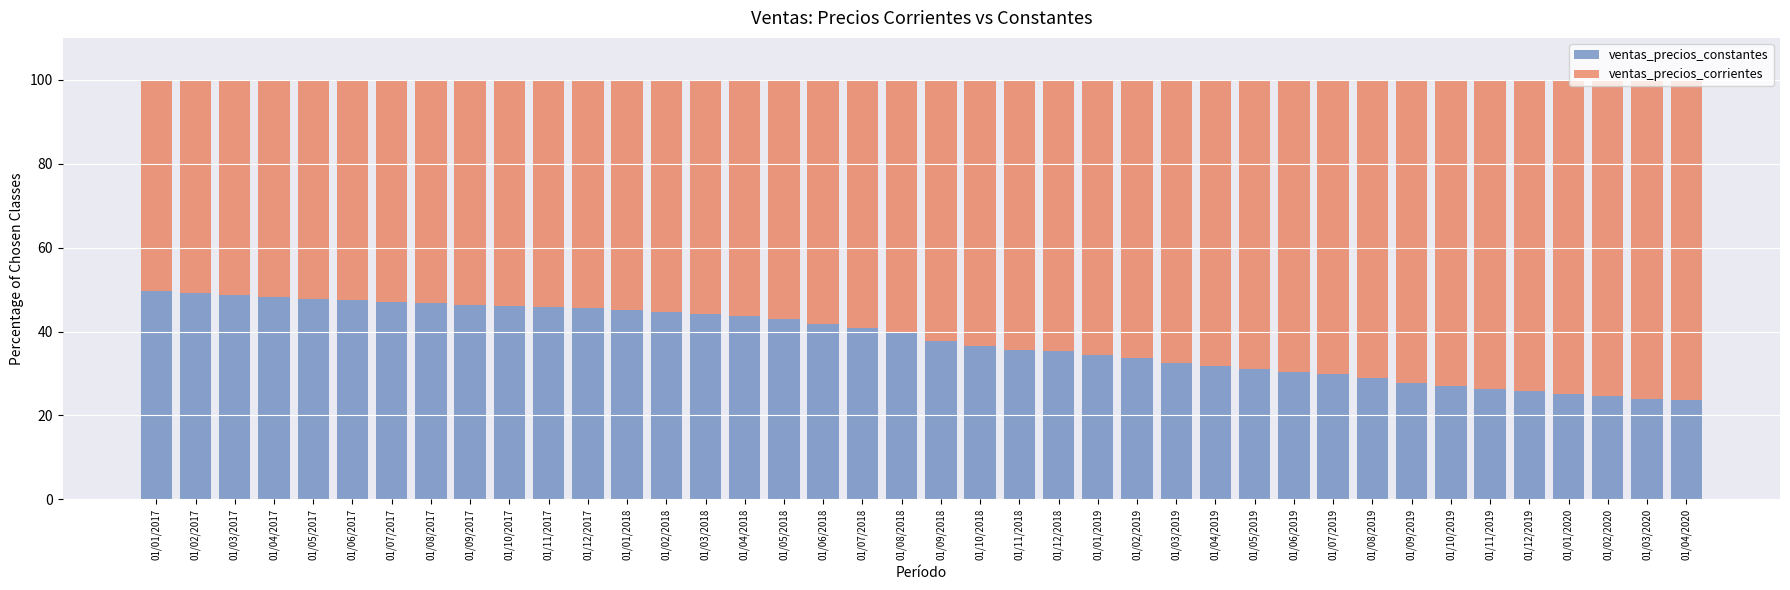

How many bars are there in total?

40